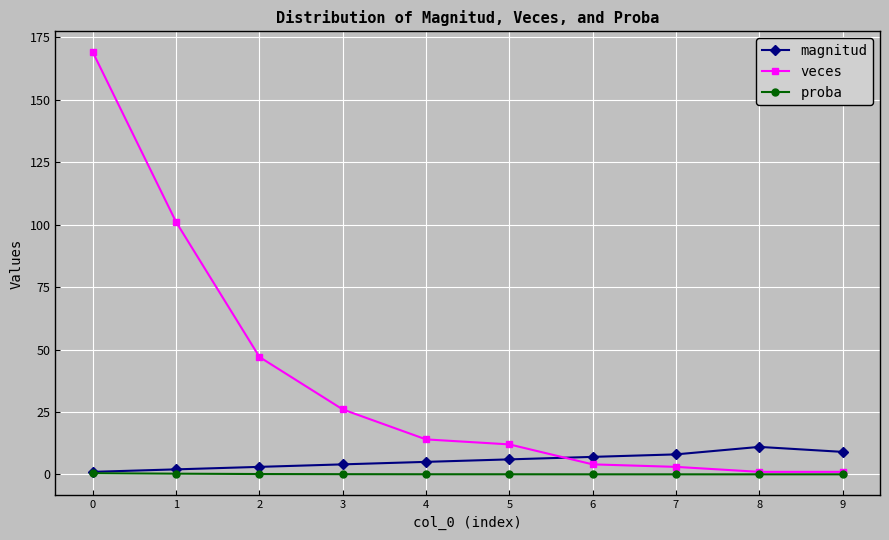

True or false: magnitud has a value of 8.0 at 7.

True